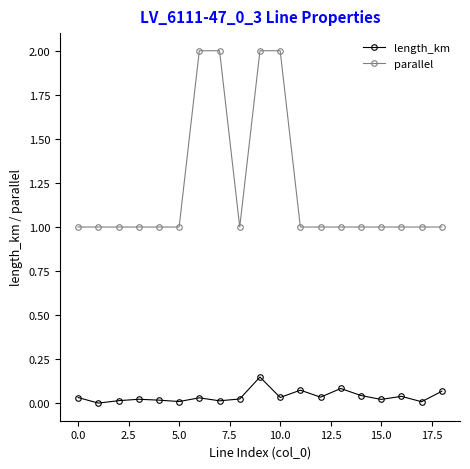

True or false: length_km has more than 0 interior local peaks.

True